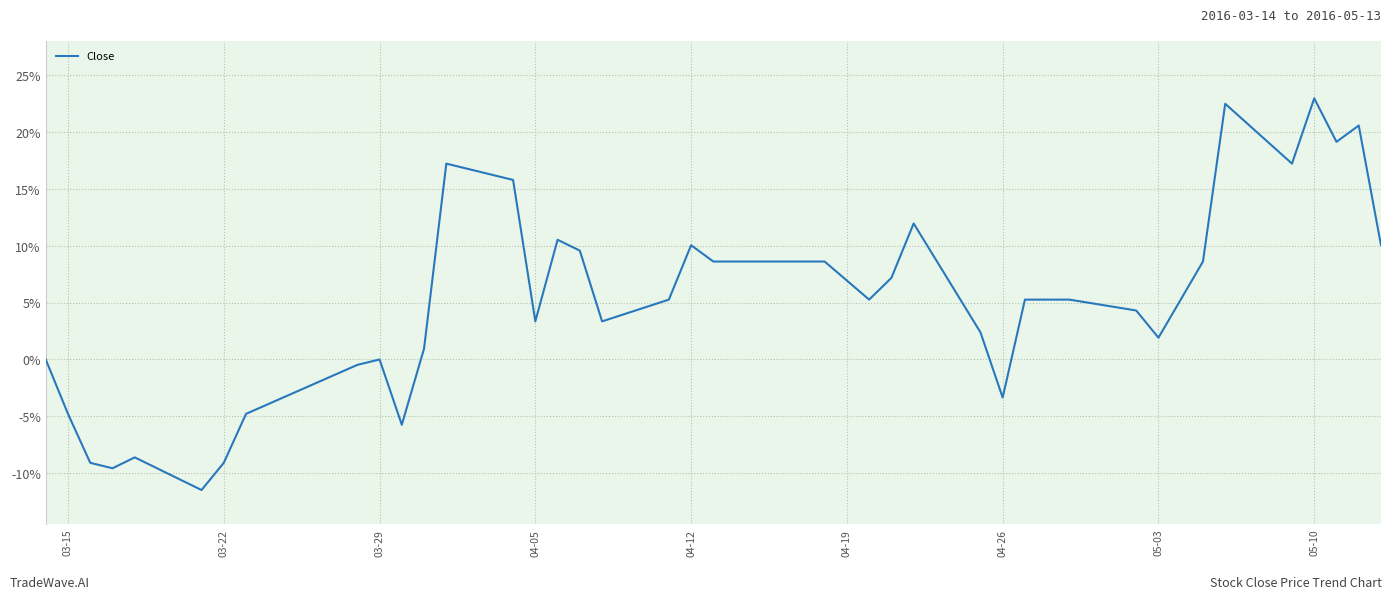

What is the difference between the maximum and minimum values?

34.4